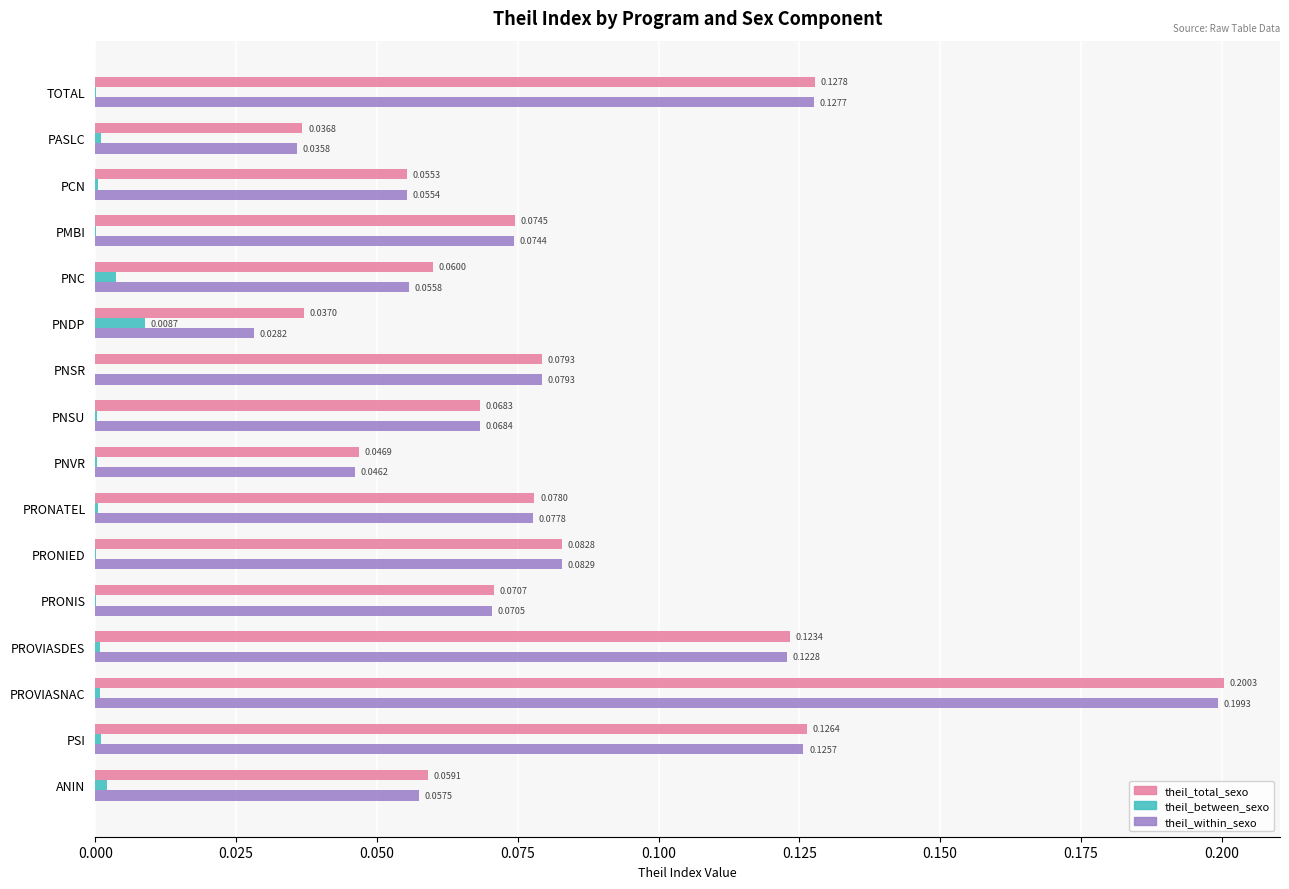

Which label corresponds to the largest value in the chart?

PROVIASNAC